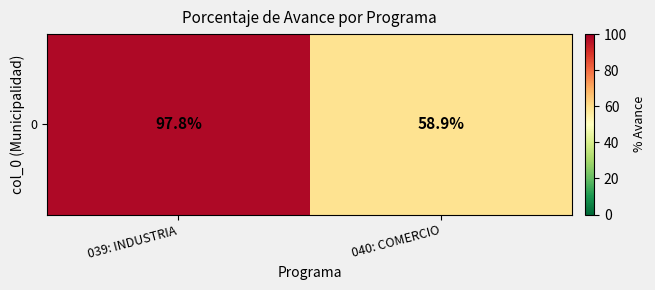

How many values exceed 97?

1